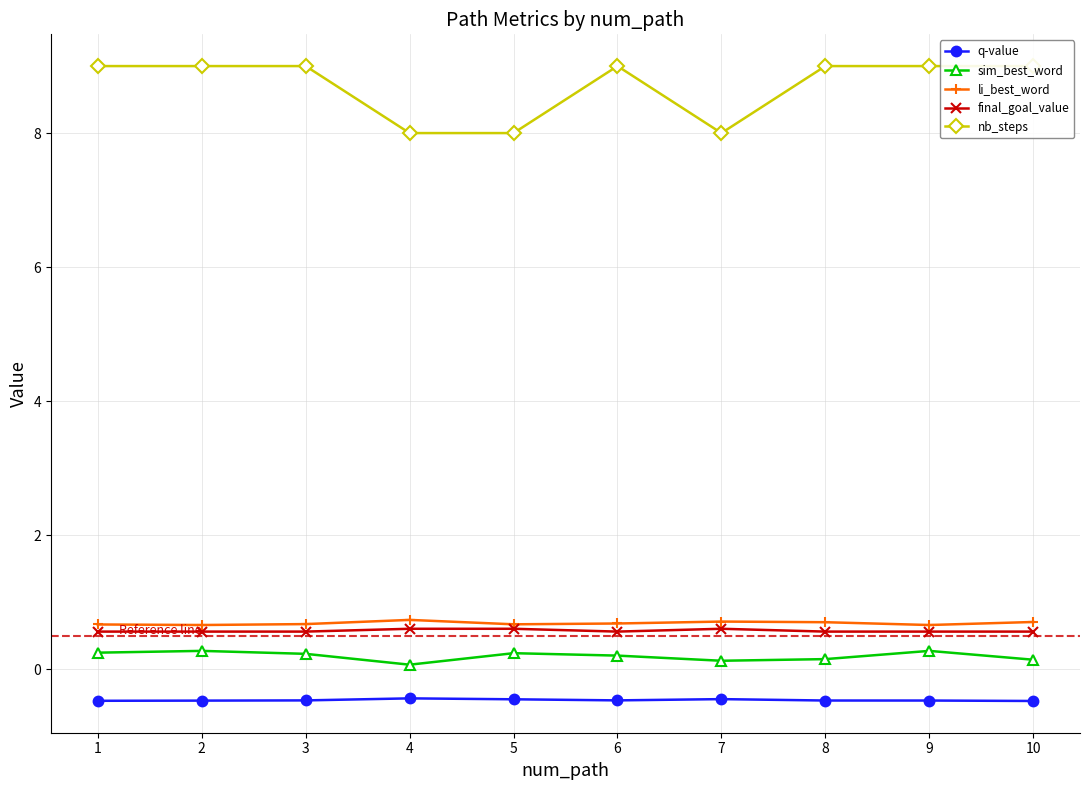

Which series has the largest total across all categories?

nb_steps